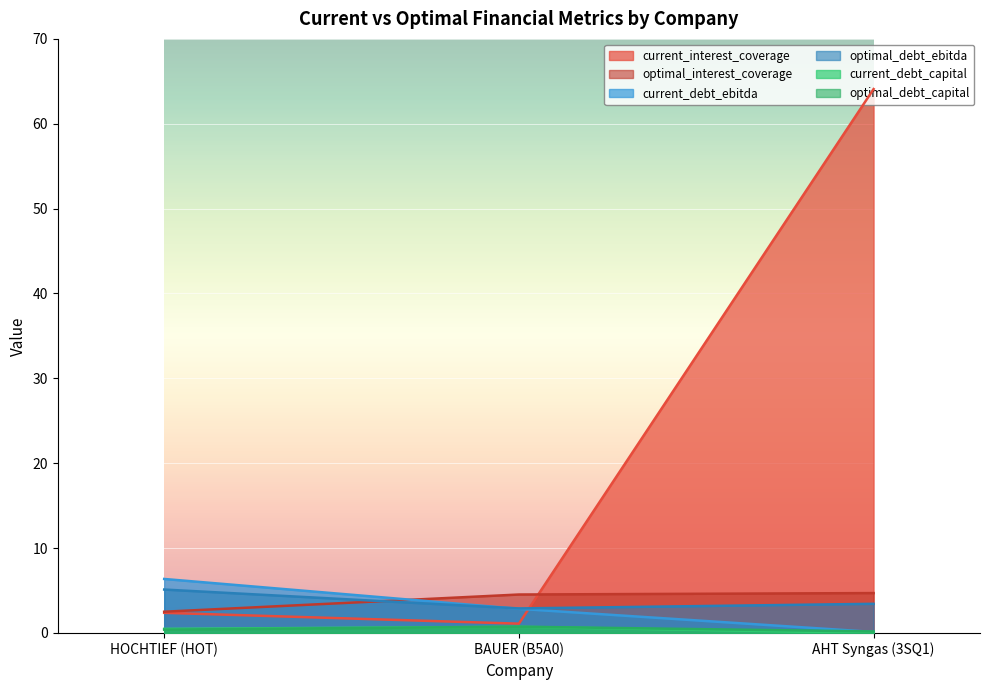

Which category has the lowest value across all series?

AHT Syngas (3SQ1)